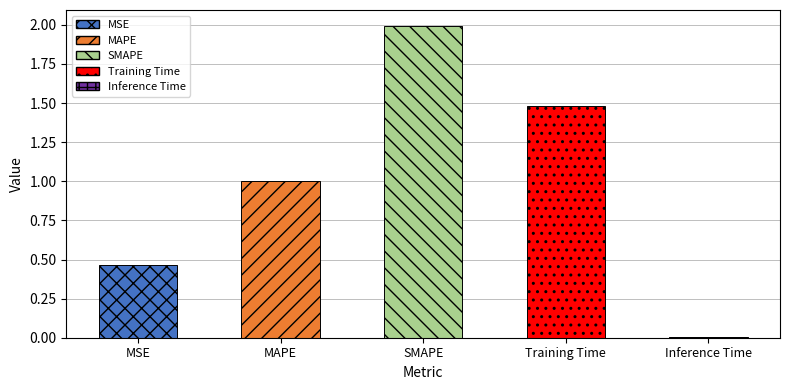

Read the value at SMAPE.

2.0